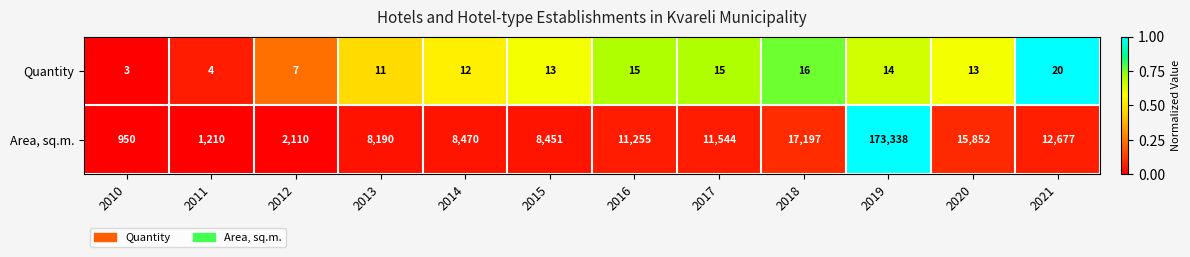

Count the number of categories in the chart.

12